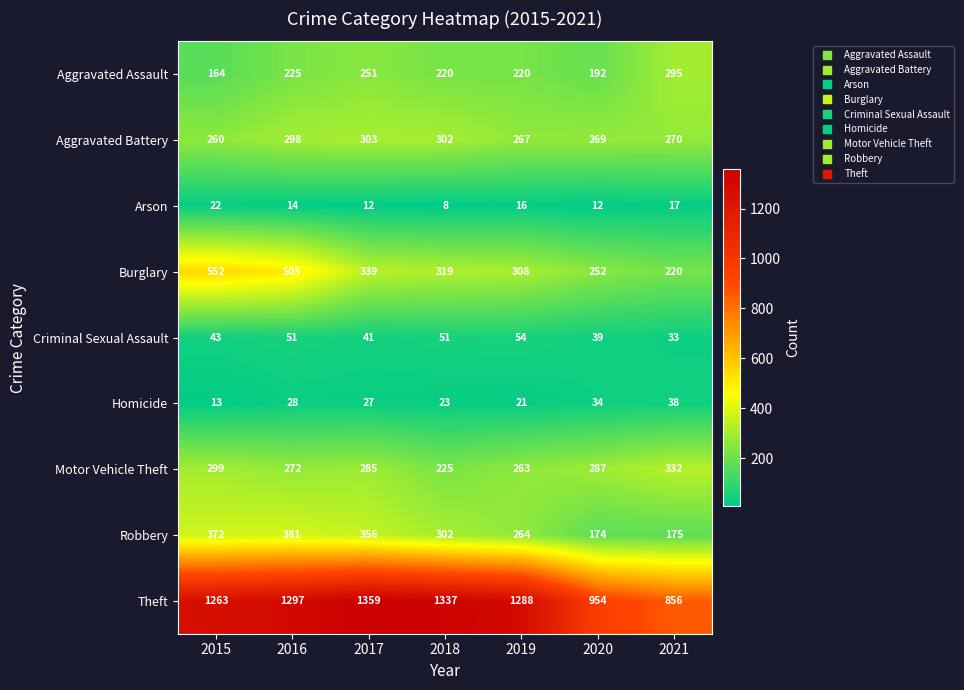

How many series are shown in this chart?

9